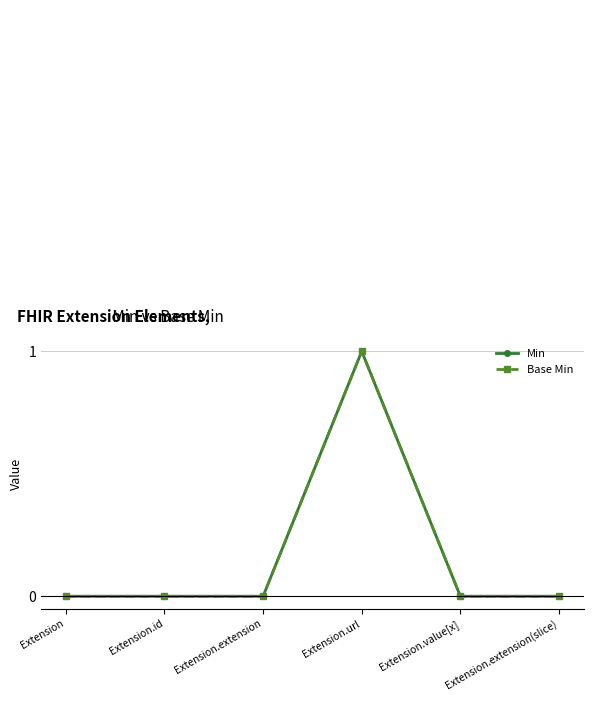

Between Extension.url and Extension.value[x], which is larger?

Extension.url